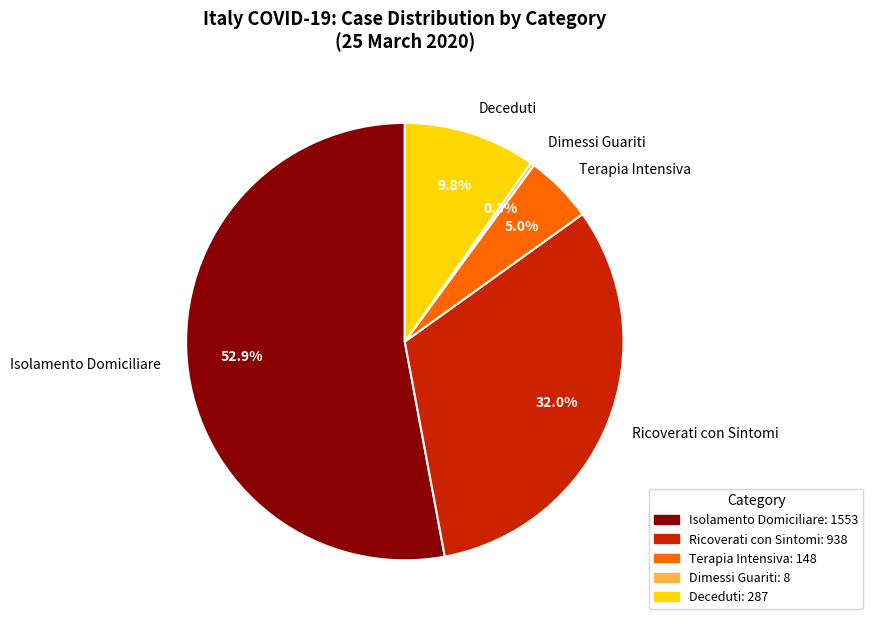

What percentage is NOT represented by Terapia Intensiva?

95.0%